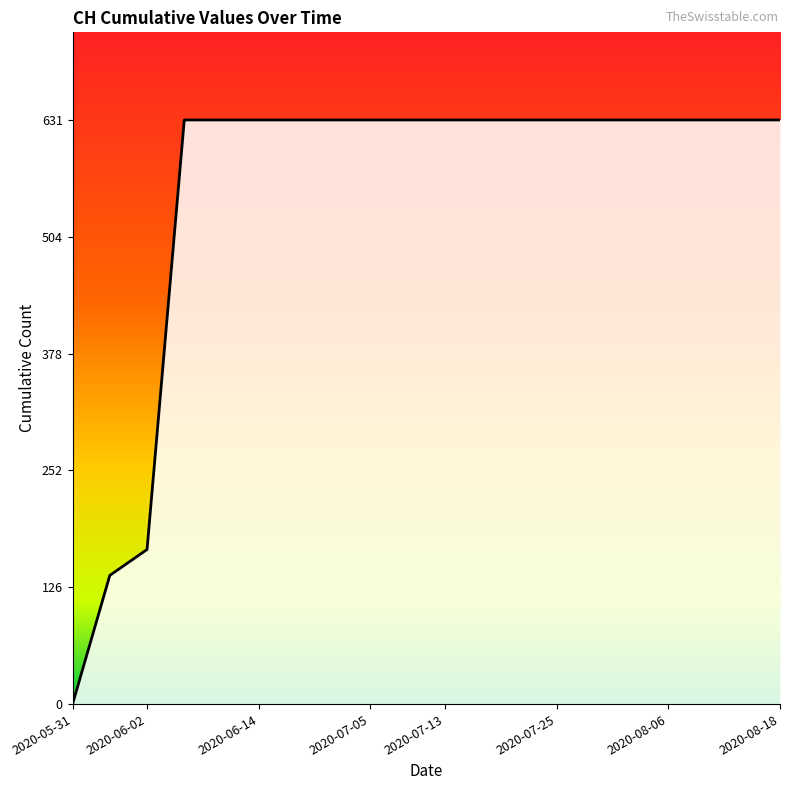

What is the difference between the maximum and minimum values?

631